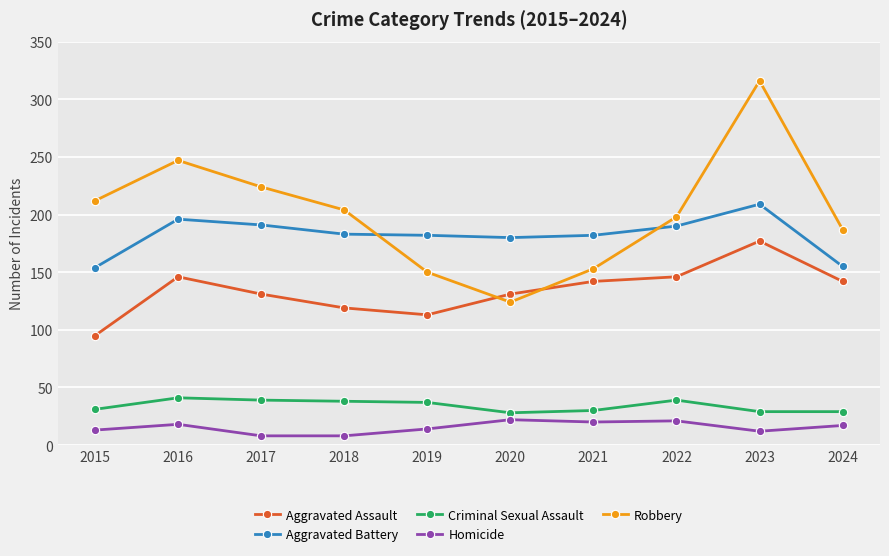

At which label does Aggravated Assault reach its minimum?

2015